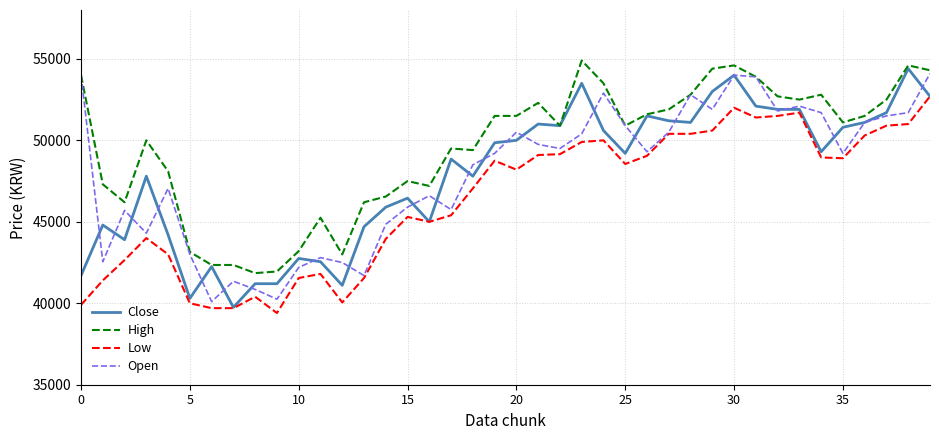

What is the maximum value shown in the chart?

54900